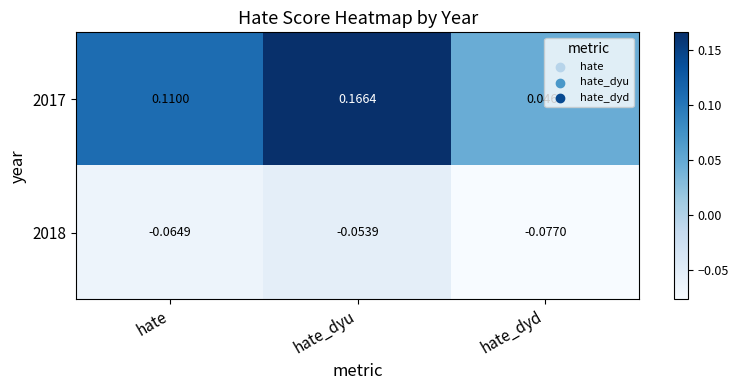

At which category is the sum across all series the highest?

hate_dyu